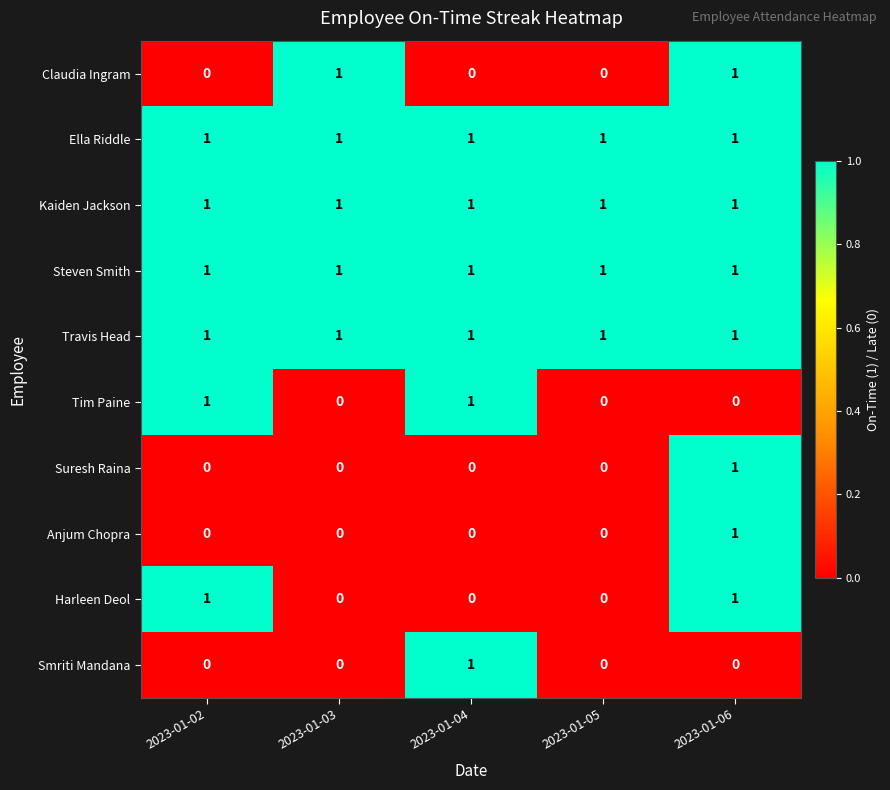

How many categories are shown in the chart?

5